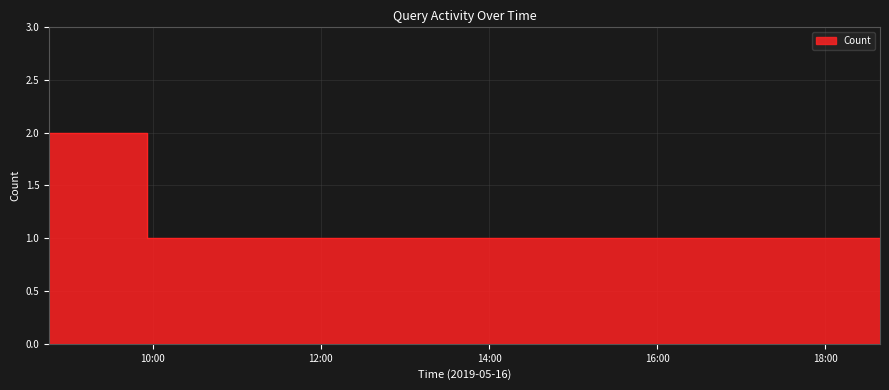

Reading right to left, transcribe all the data shown in this chart.

1	1	1	1	1	1	1	2